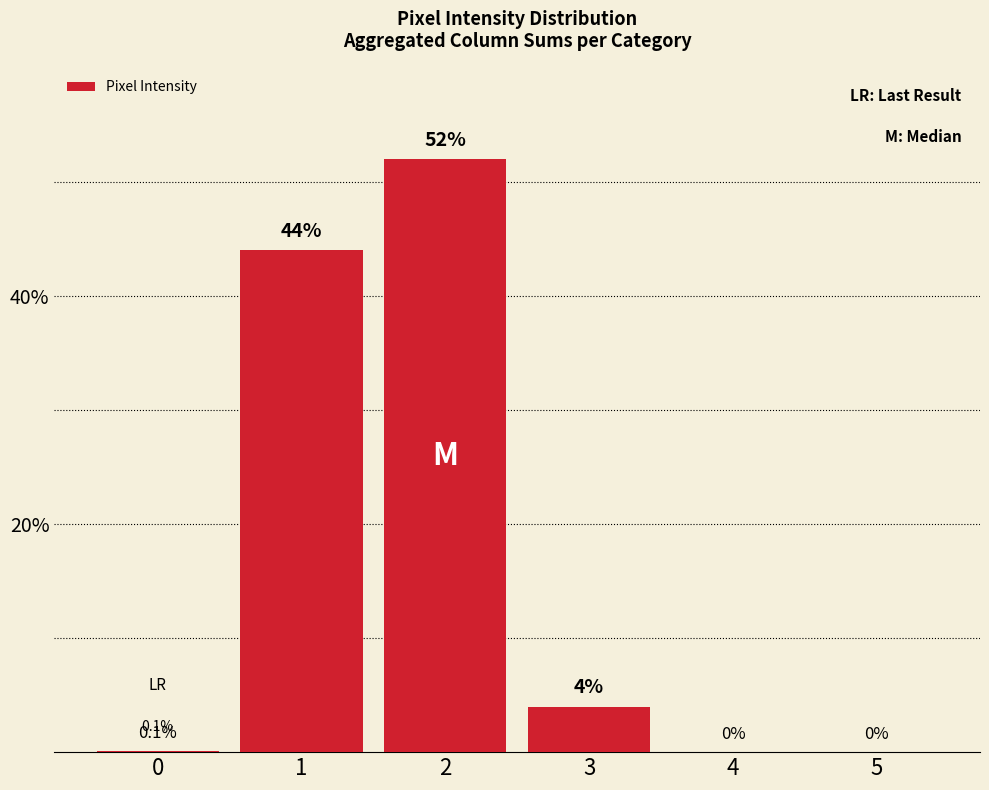

The chart shows a value of -31.7 at 5. True or false?

False